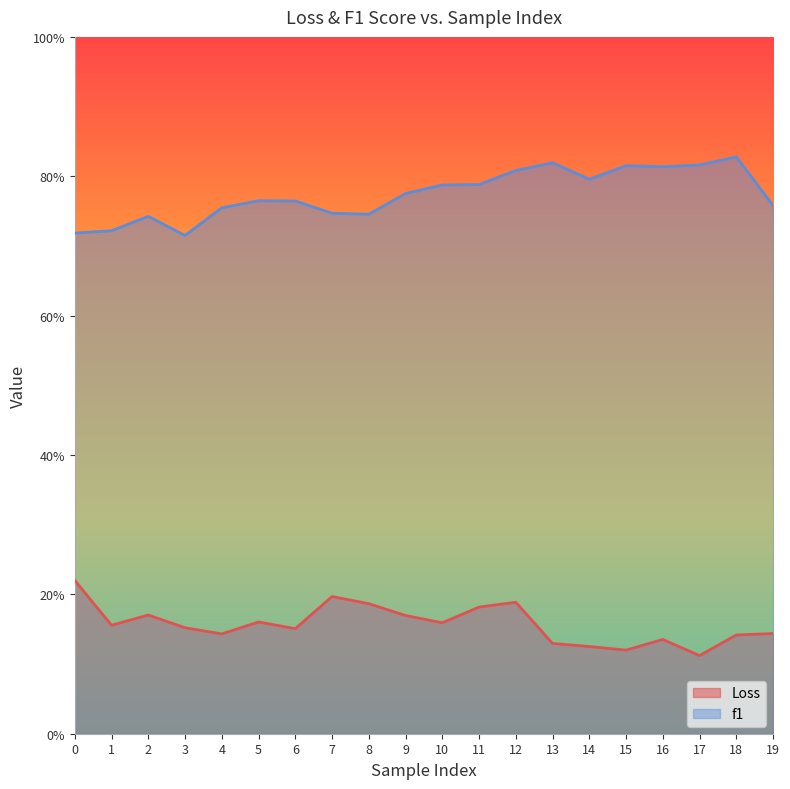

List the labels in order of f1 value, largest first.

18, 13, 17, 15, 16, 12, 14, 11, 10, 9, 5, 6, 19, 4, 7, 8, 2, 1, 0, 3